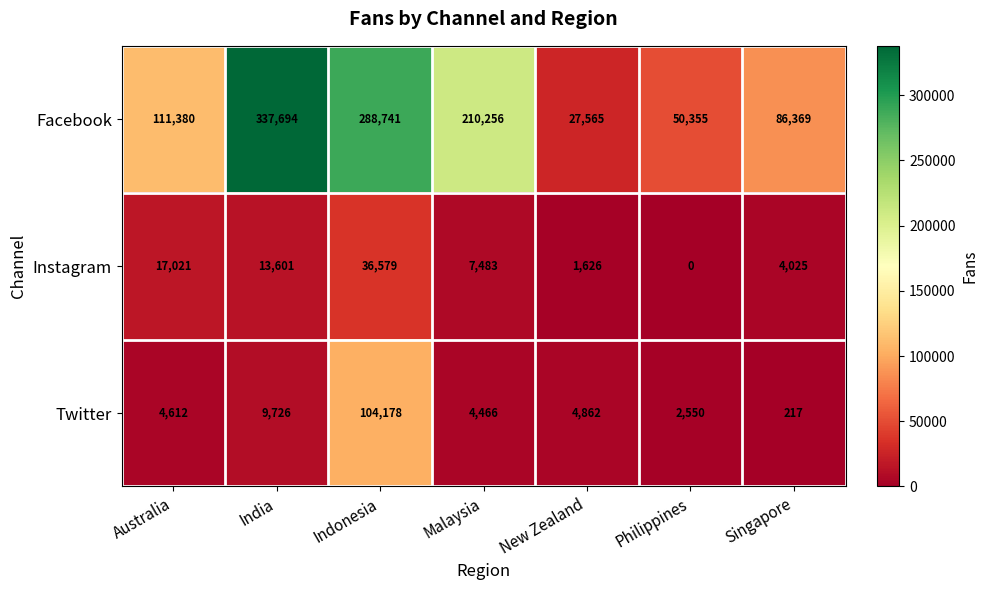

What is the total value across all series at Indonesia?

429498